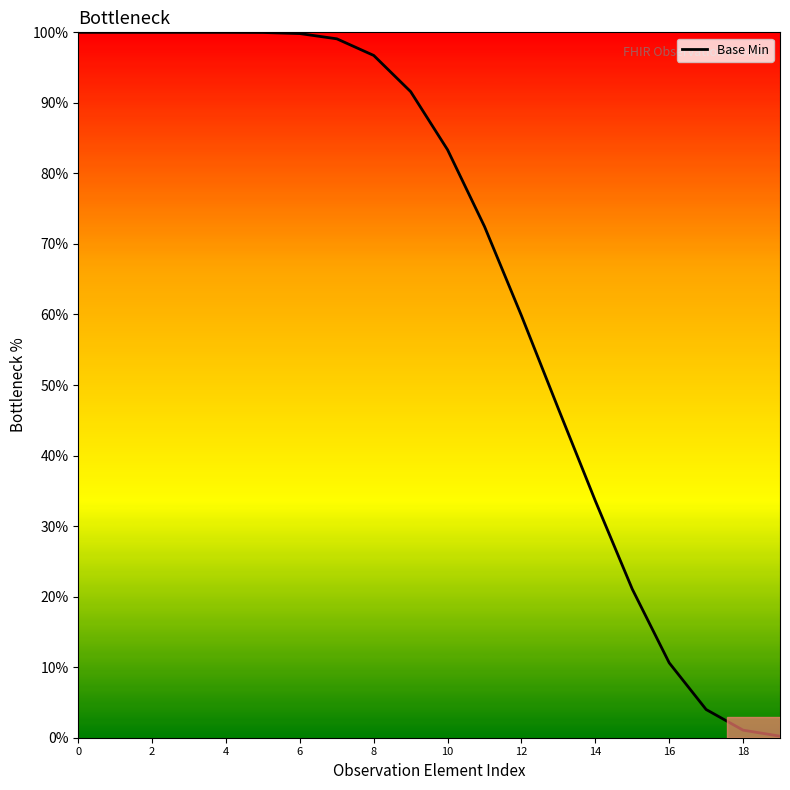

What is the greatest value displayed?

100.0